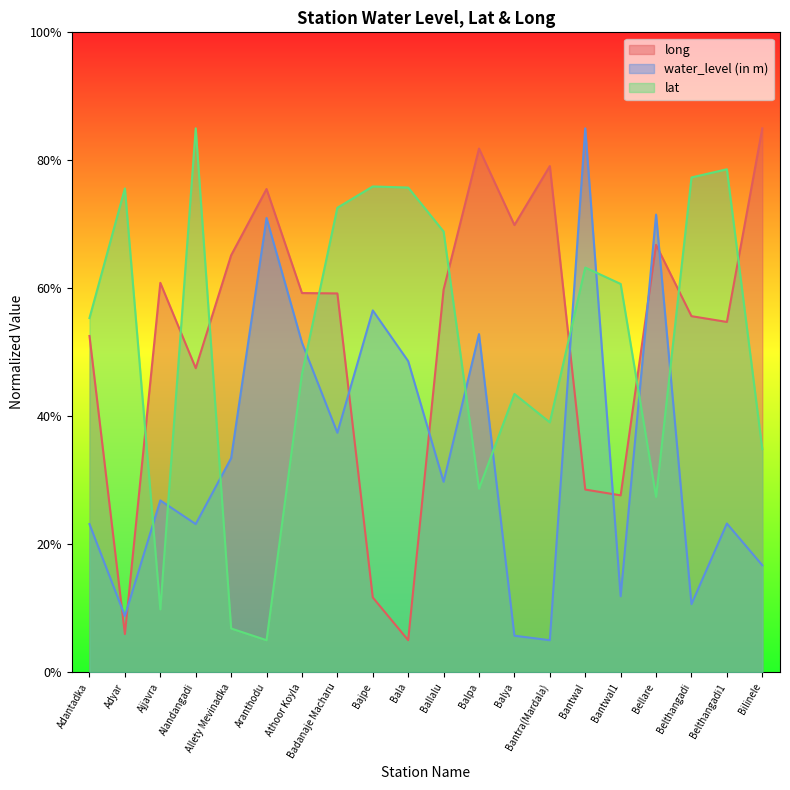

What is the label of the 18th point from the right?

Ajjavra